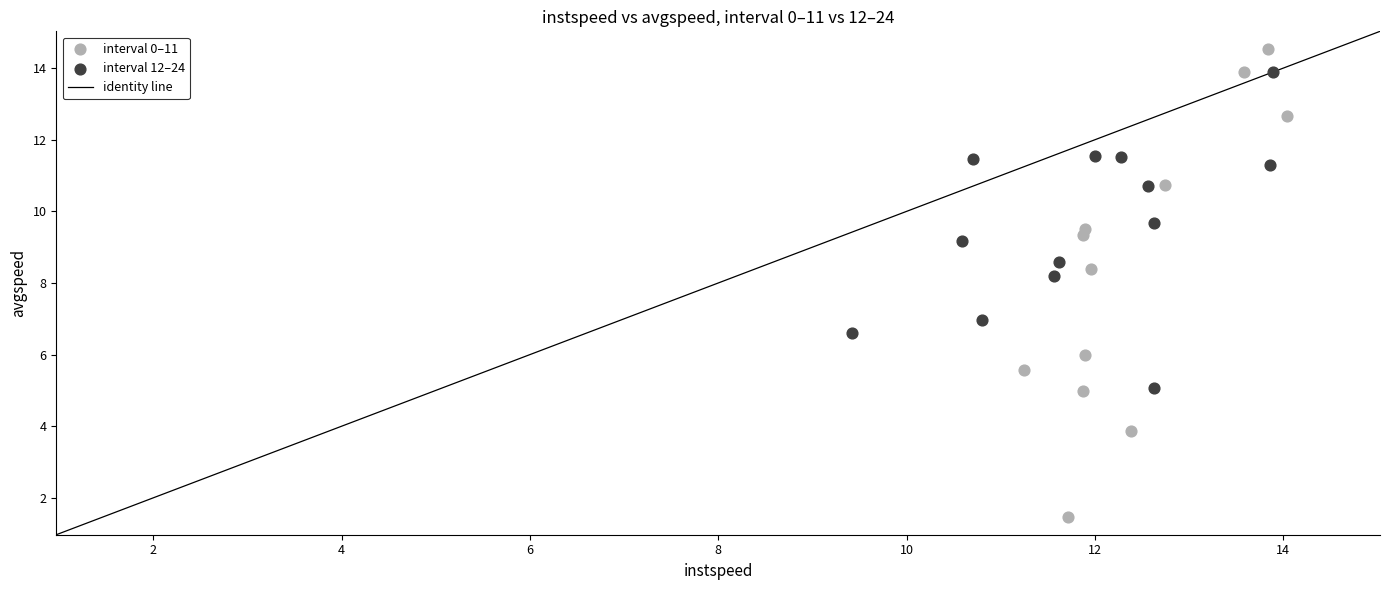

Which series has the largest Y range (max minus min)?

interval 0–11